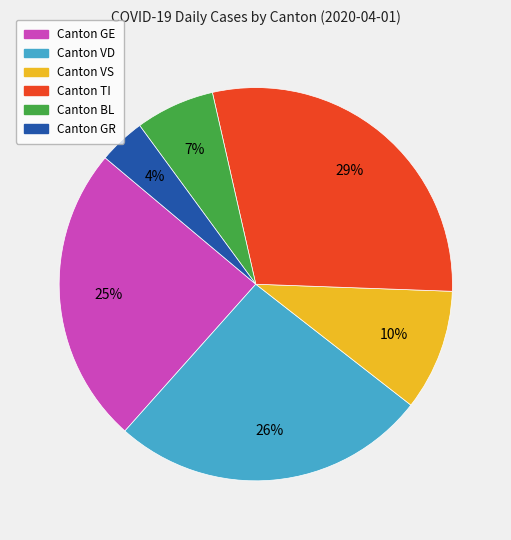

Is there any slice that represents more than half of the pie?

No